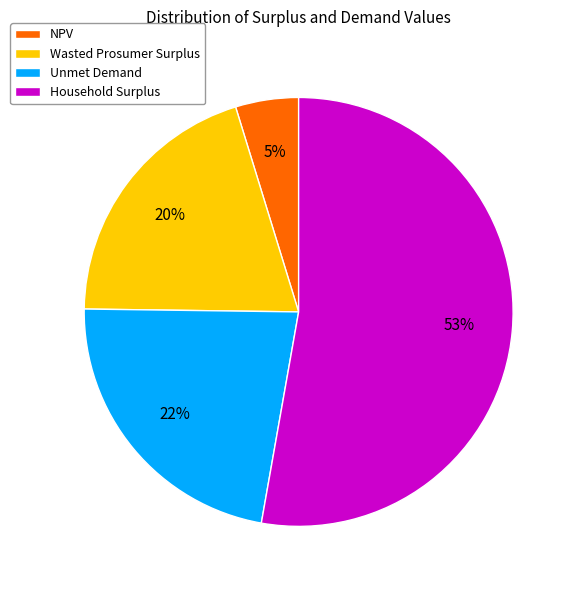

To the nearest percent, what is the difference between the Household Surplus and NPV slice percentages?

48%